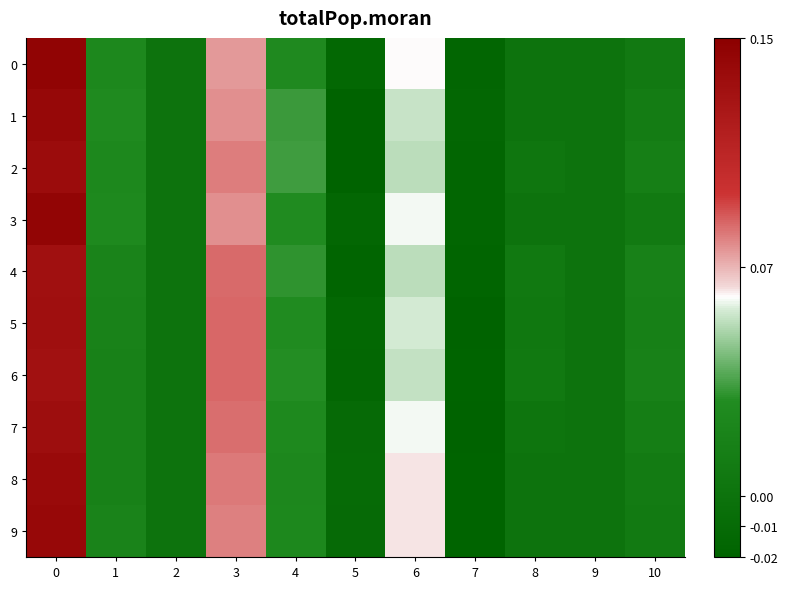

Reading left to right, what are all the values shown in this chart?

0: 0=0.1	1=0.0	2=0.0	3=0.1	4=0.0	5=-0.0	6=0.1	7=-0.0	8=0.0	9=0.0	10=0.0
1: 0=0.1	1=0.0	2=0.0	3=0.1	4=0.0	5=-0.0	6=0.1	7=-0.0	8=0.0	9=0.0	10=0.0
2: 0=0.1	1=0.0	2=0.0	3=0.1	4=0.0	5=-0.0	6=0.1	7=-0.0	8=0.0	9=0.0	10=0.0
3: 0=0.1	1=0.0	2=0.0	3=0.1	4=0.0	5=-0.0	6=0.1	7=-0.0	8=0.0	9=0.0	10=0.0
4: 0=0.1	1=0.0	2=0.0	3=0.1	4=0.0	5=-0.0	6=0.1	7=-0.0	8=0.0	9=0.0	10=0.0
5: 0=0.1	1=0.0	2=0.0	3=0.1	4=0.0	5=-0.0	6=0.1	7=-0.0	8=0.0	9=0.0	10=0.0
6: 0=0.1	1=0.0	2=0.0	3=0.1	4=0.0	5=-0.0	6=0.1	7=-0.0	8=0.0	9=0.0	10=0.0
7: 0=0.1	1=0.0	2=0.0	3=0.1	4=0.0	5=-0.0	6=0.1	7=-0.0	8=0.0	9=0.0	10=0.0
8: 0=0.1	1=0.0	2=0.0	3=0.1	4=0.0	5=-0.0	6=0.1	7=-0.0	8=0.0	9=0.0	10=0.0
9: 0=0.1	1=0.0	2=0.0	3=0.1	4=0.0	5=-0.0	6=0.1	7=-0.0	8=0.0	9=0.0	10=0.0